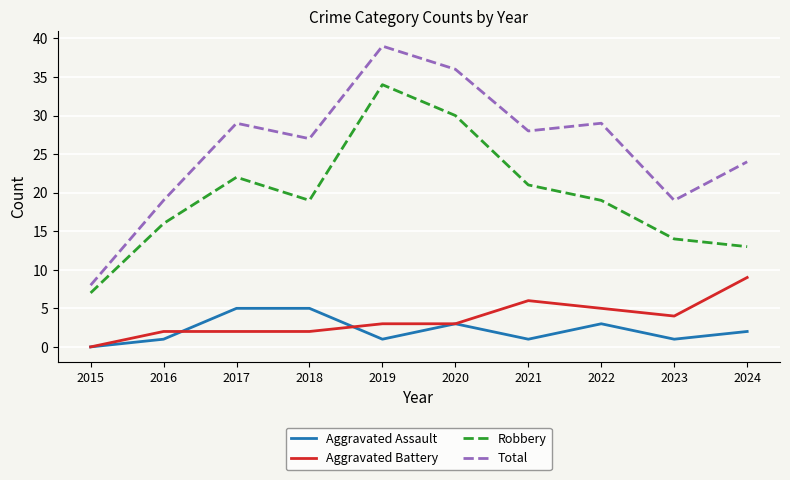

What is the total value across all series at 2023?

38